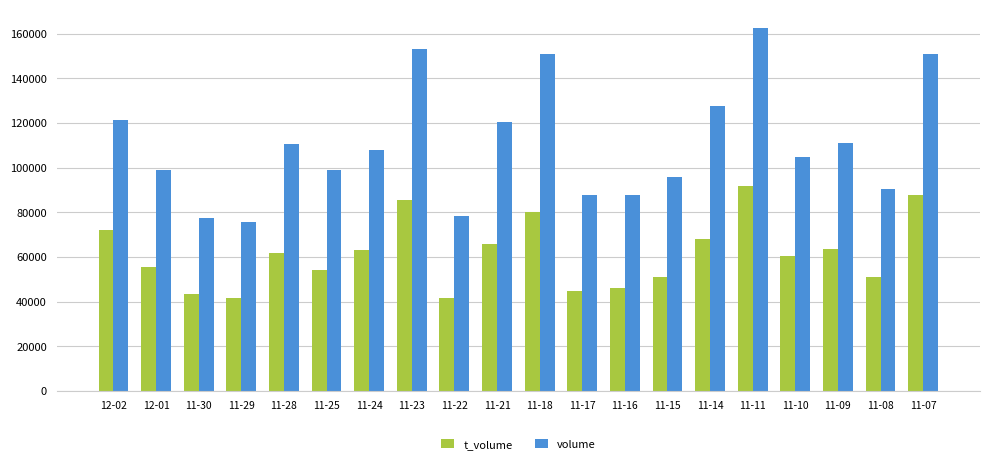

What is the label of the 1st bar from the right?

11-07